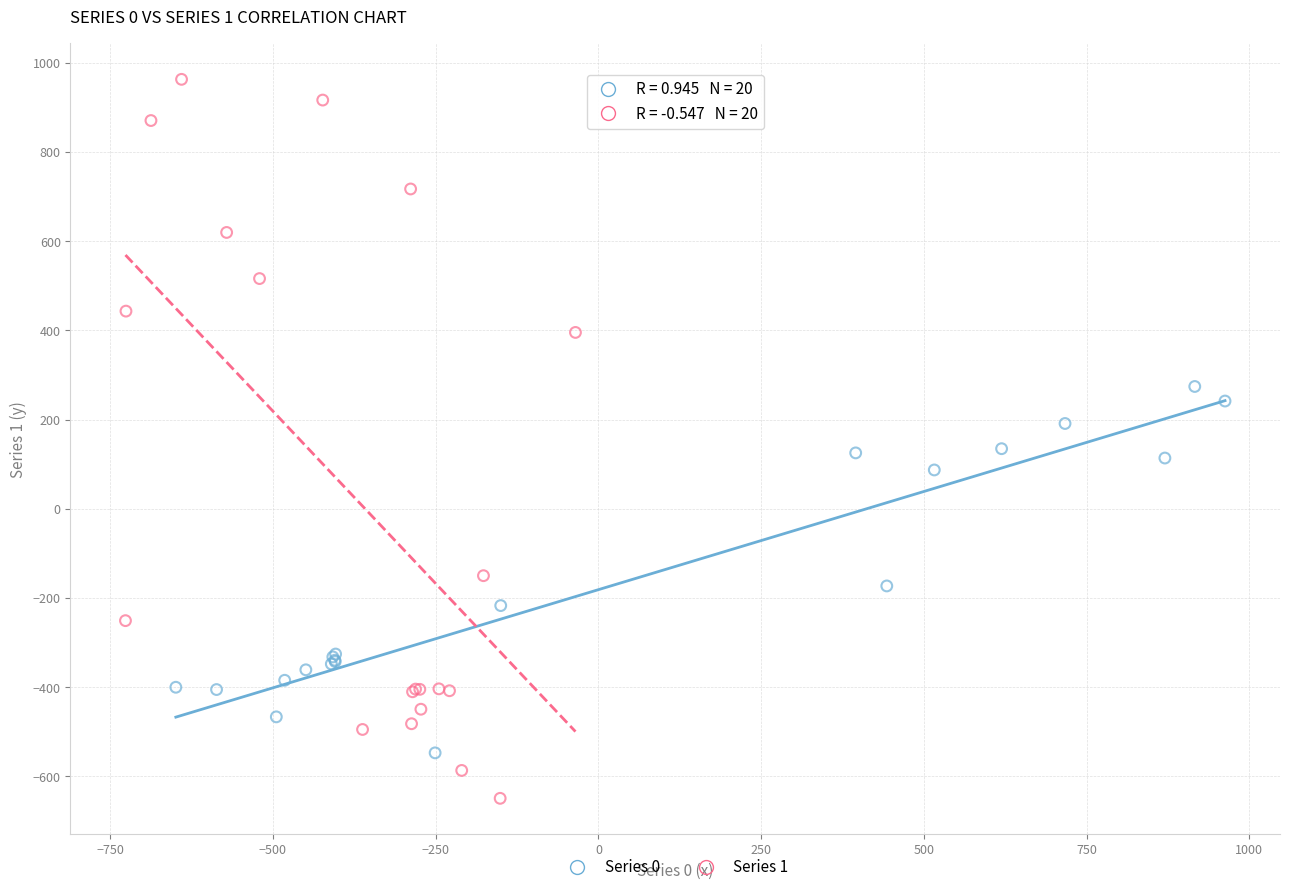

Which series has the widest spread of Y values?

Series 1